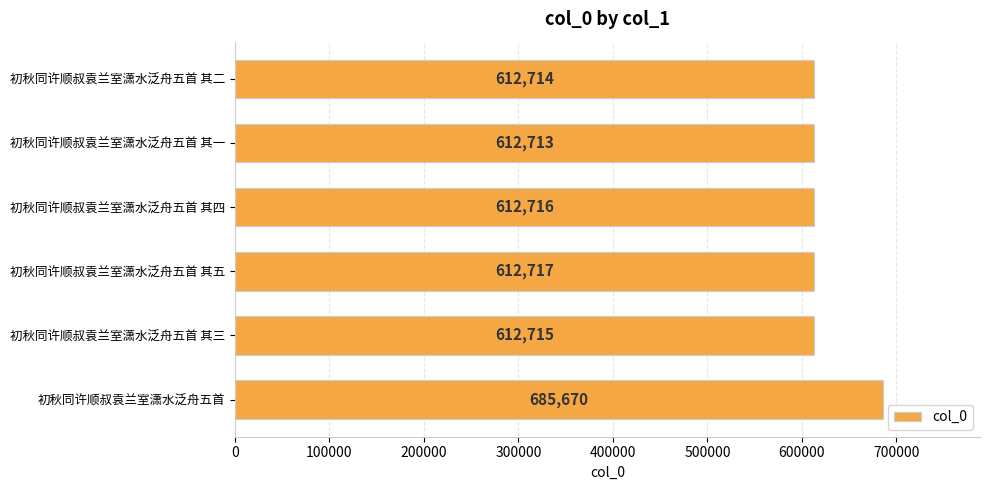

What is the difference between the maximum and minimum values?

72957